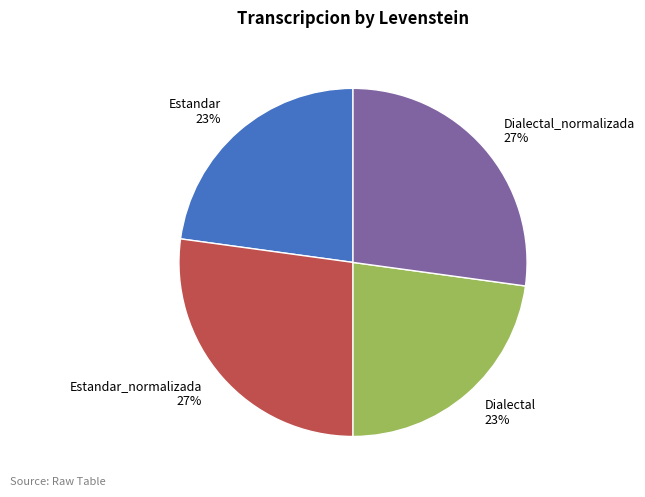

Is the sum of Estandar_normalizada and Dialectal_normalizada greater than half?

Yes